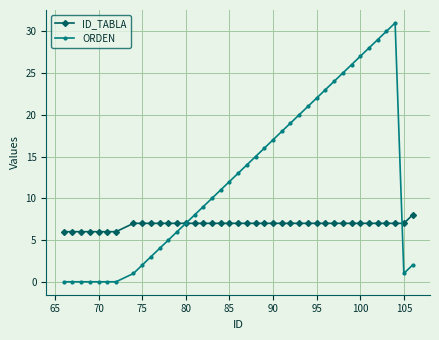

What is the value of the ORDEN point at the 38th from the left?

31